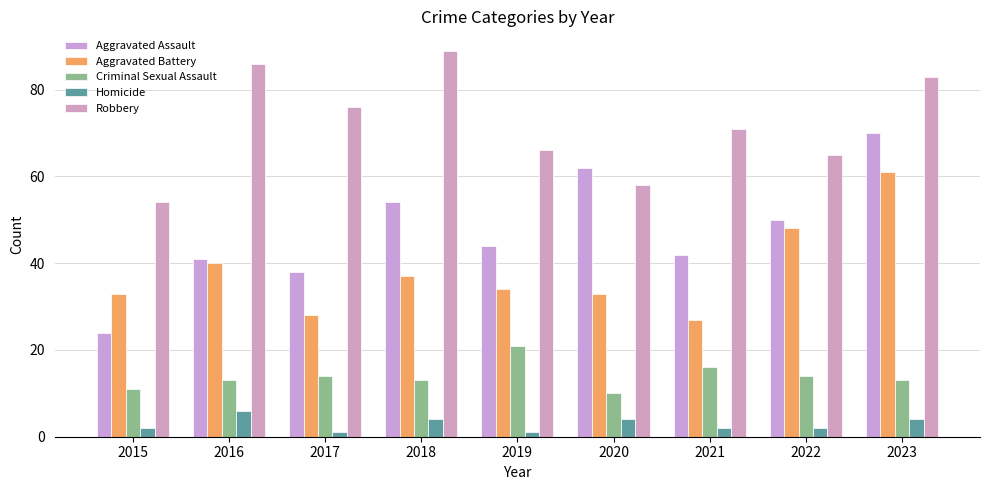

True or false: Homicide has a value of 1 at 2015.

False